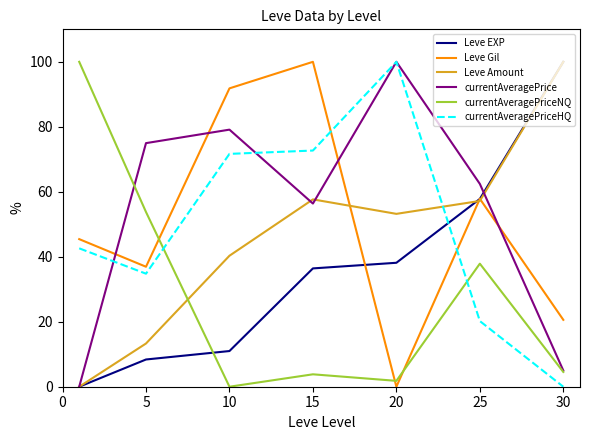

What is the greatest value displayed?

100.0